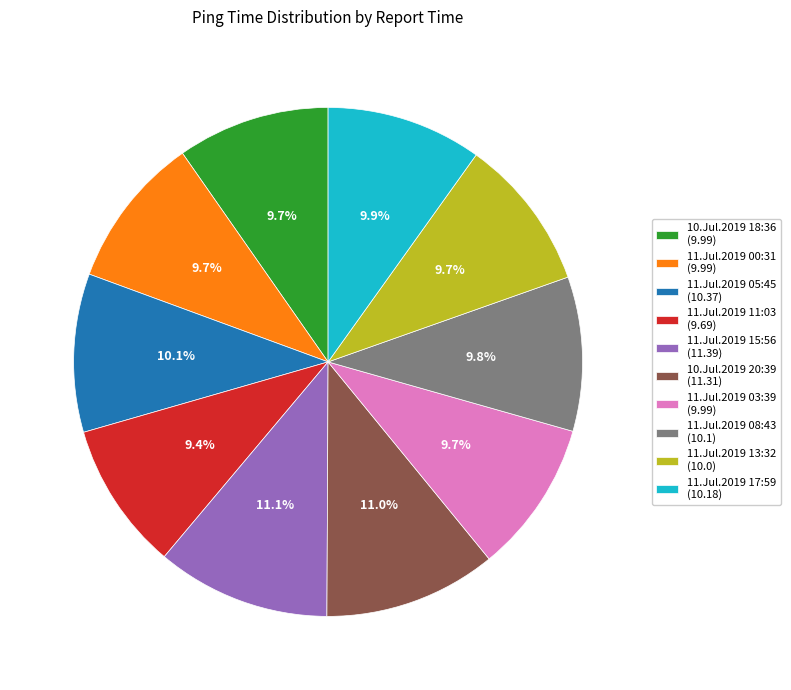

How many slices are in this pie chart?

10